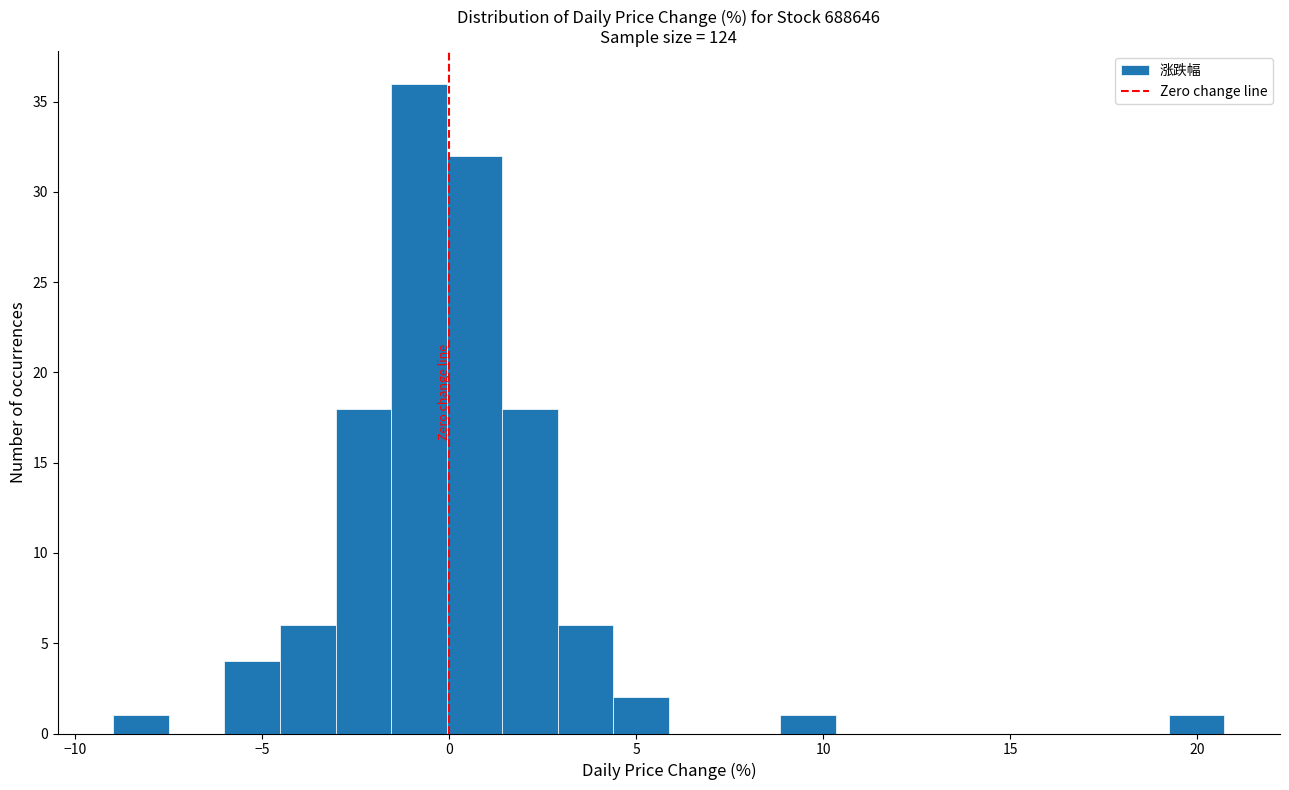

Around what value on the x-axis is the tallest bar? Give the approximate position of its centre, as read against the axis.

-1.0